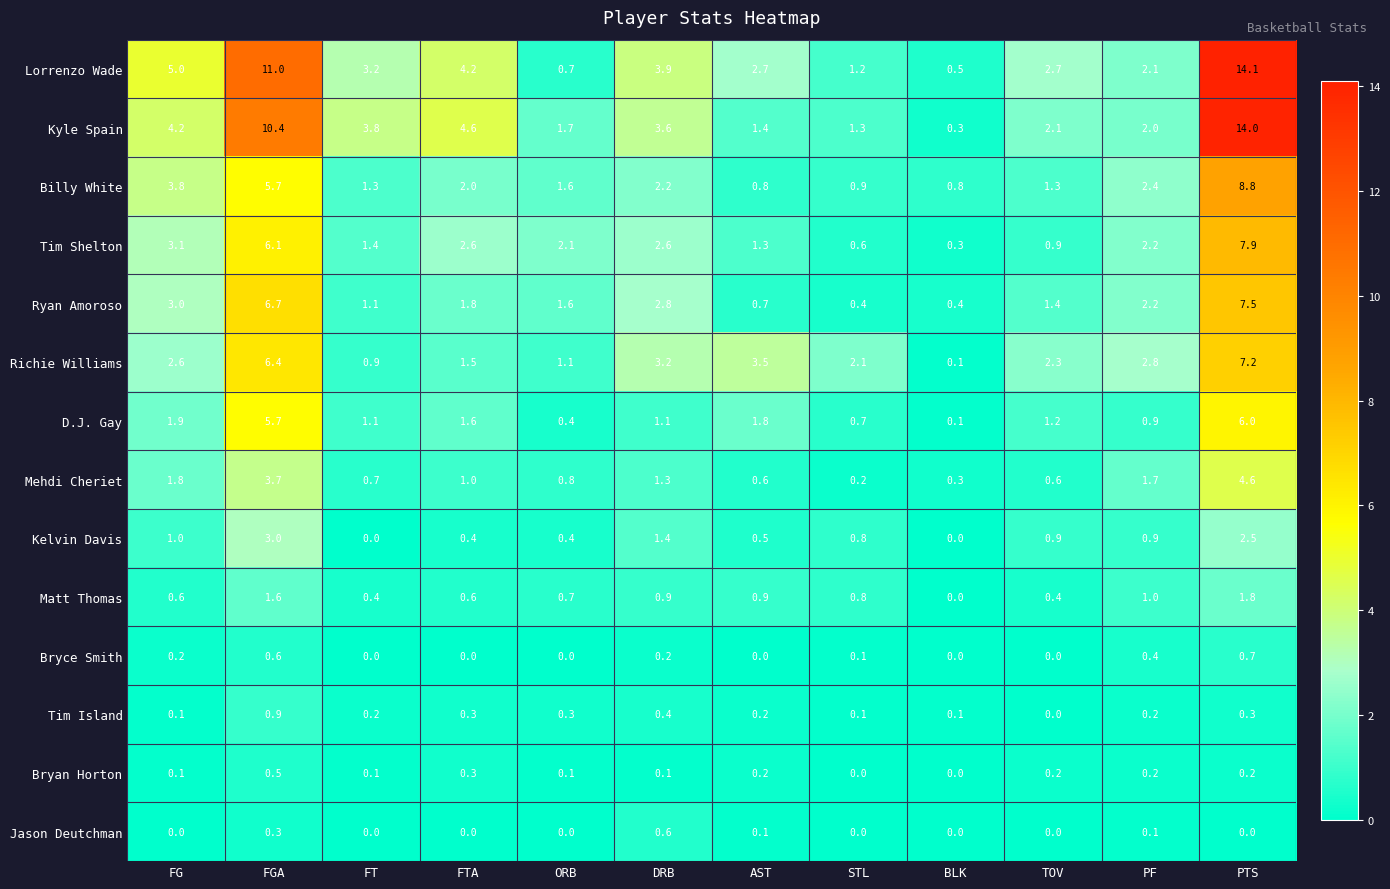

At which label does Lorrenzo Wade first exceed 3?

FG